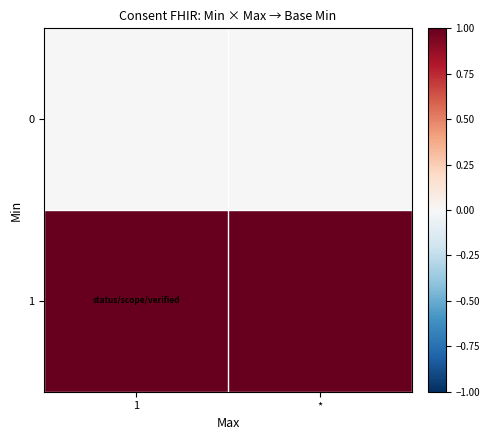

What is the total value across all series at *?

1